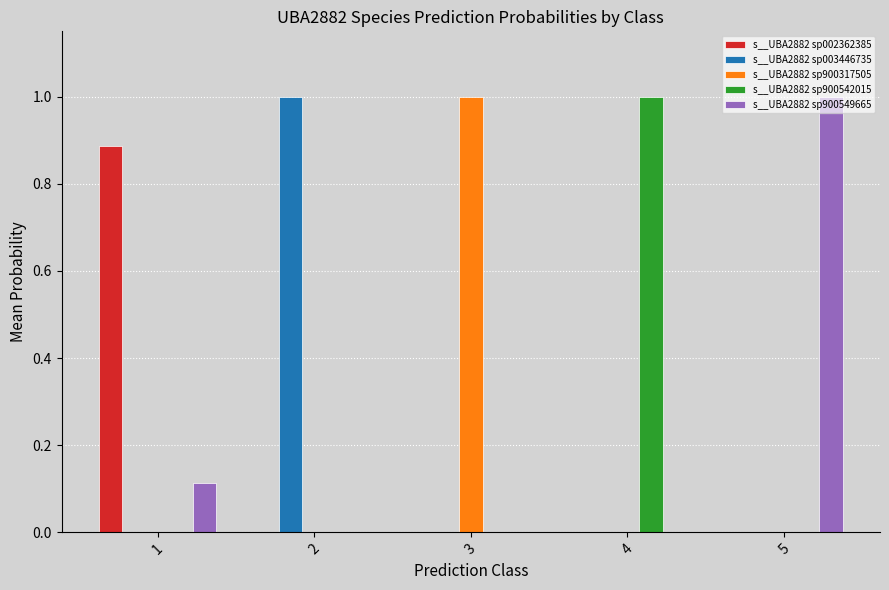

What is the spread (max minus min) of values at 3?

1.0